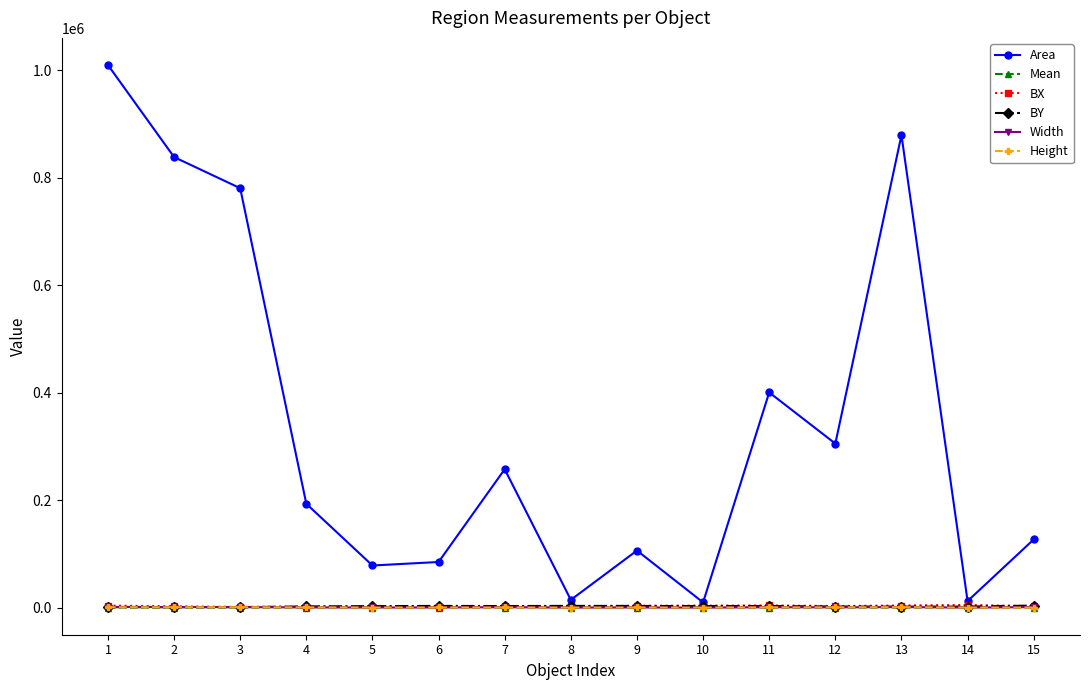

True or false: Width has more than 0 interior local peaks.

True